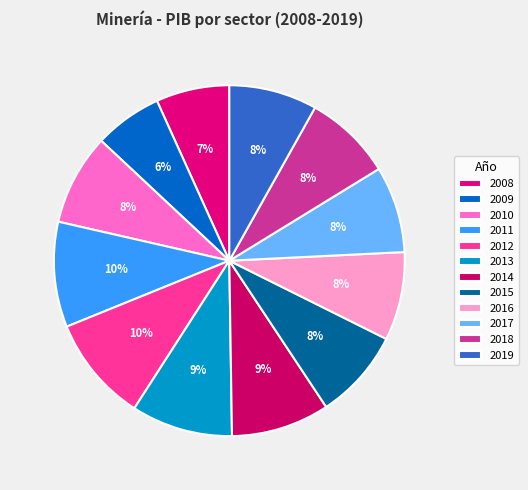

How many segments does this pie chart have?

12